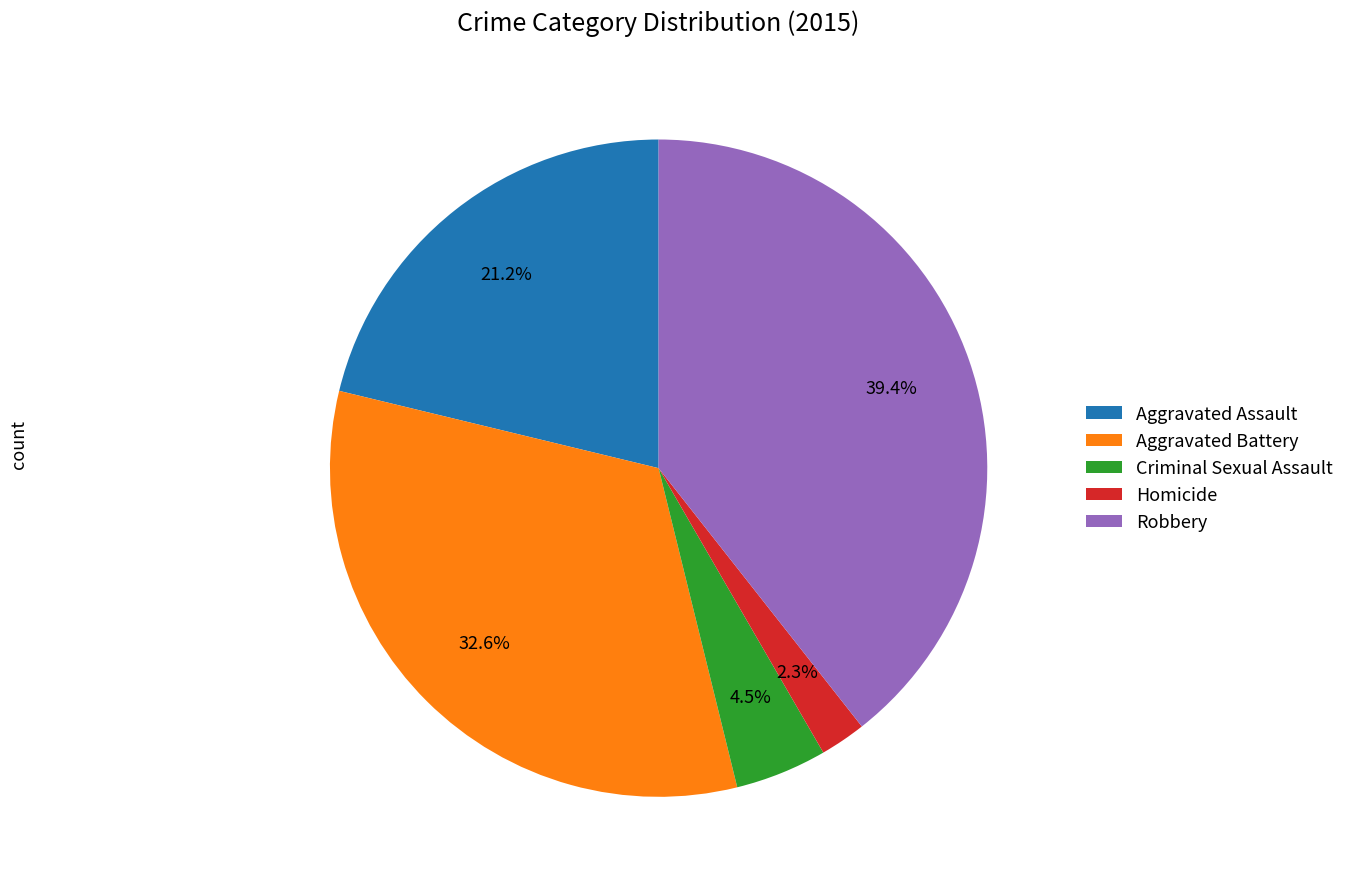

Approximately how many times larger is the value at Homicide compared to Criminal Sexual Assault?

0.5